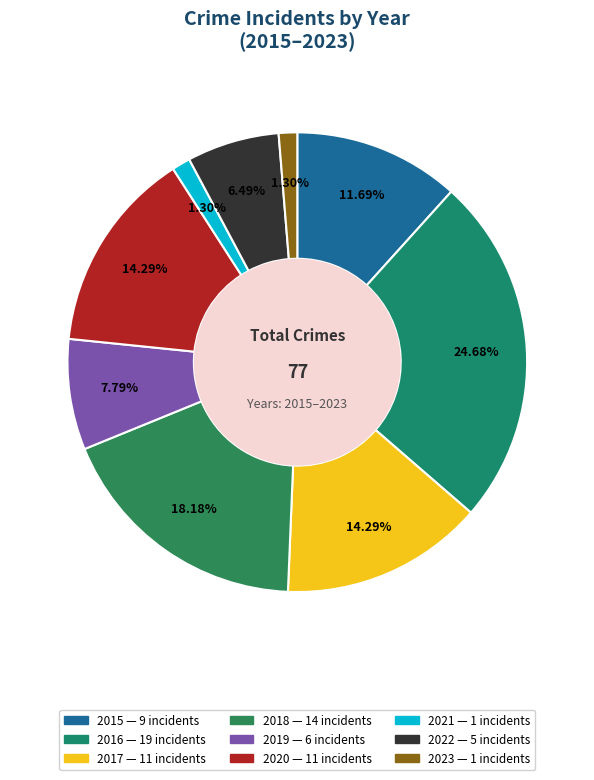

How many slices are in this pie chart?

9